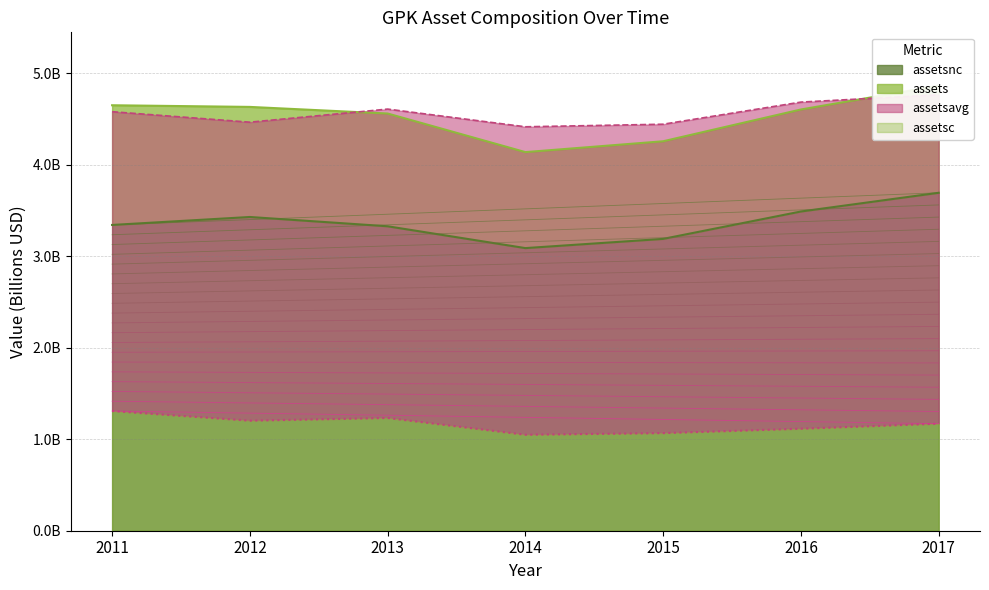

At how many categories does at least one series exceed 4?

7